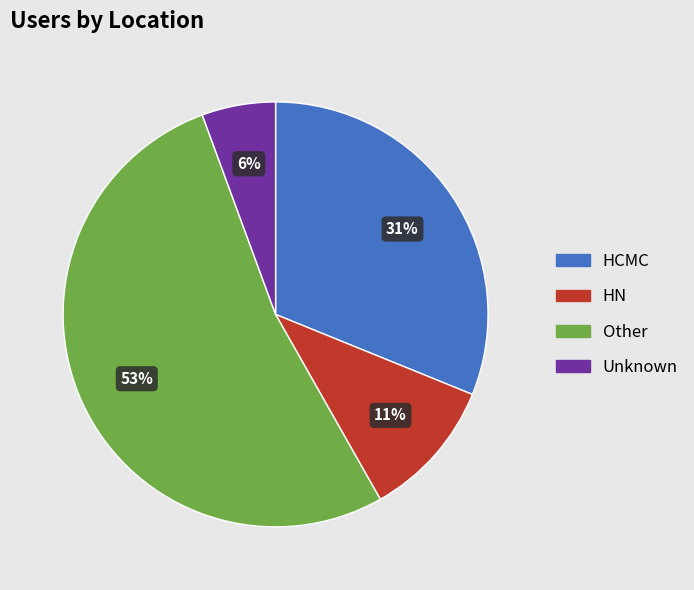

How many slices are in this pie chart?

4